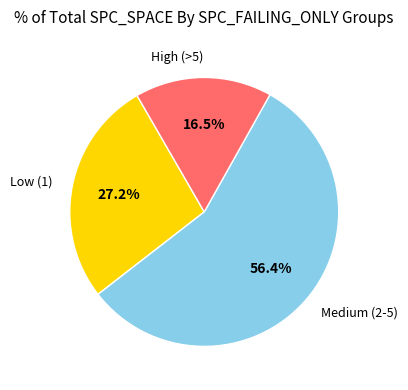

Count the number of slices in the pie.

3